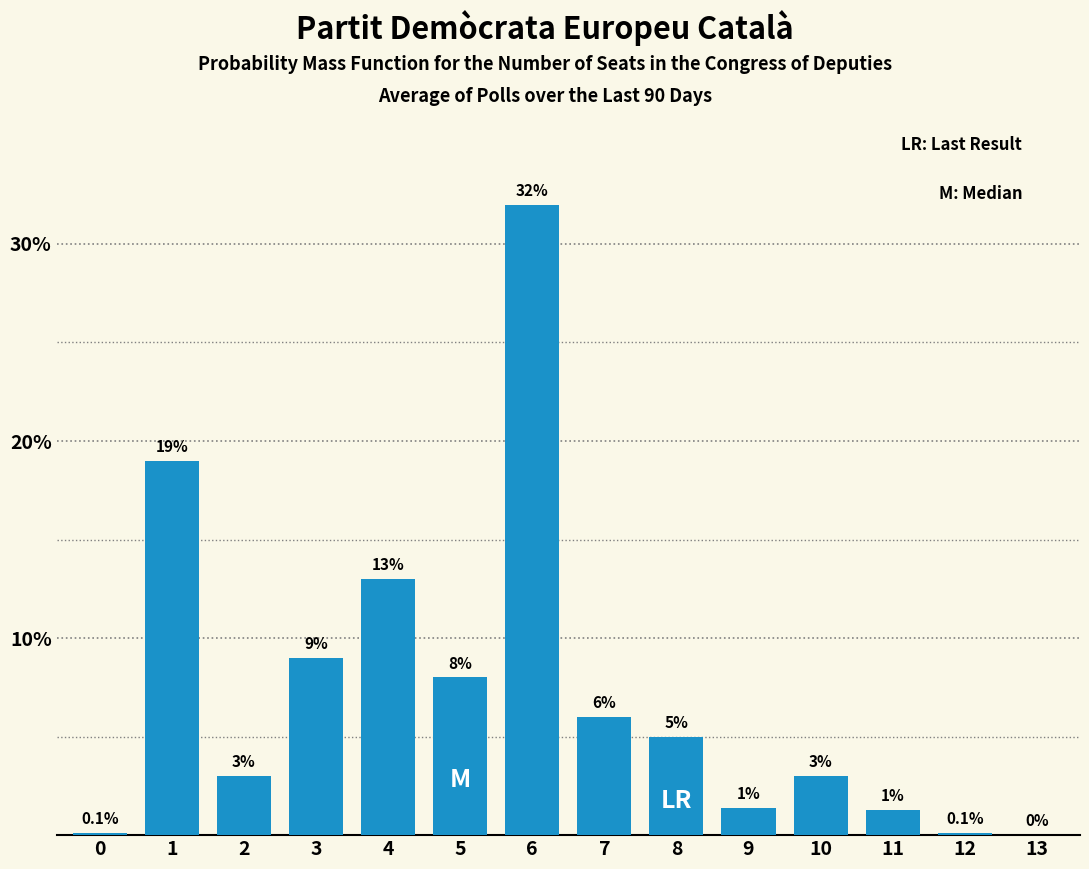

Reading right to left, list all the values displayed in this chart.

13=0.0	12=0.1	11=1.3	10=3.0	9=1.4	8=5.0	7=6.0	6=32.0	5=8.0	4=13.0	3=9.0	2=3.0	1=19.0	0=0.1